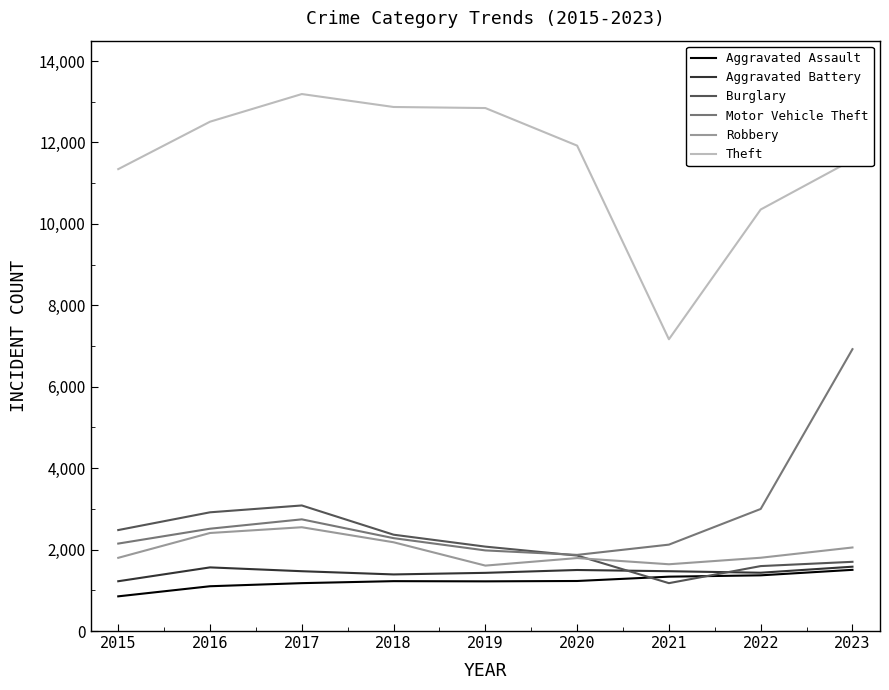

Which series has the largest total across all categories?

Theft